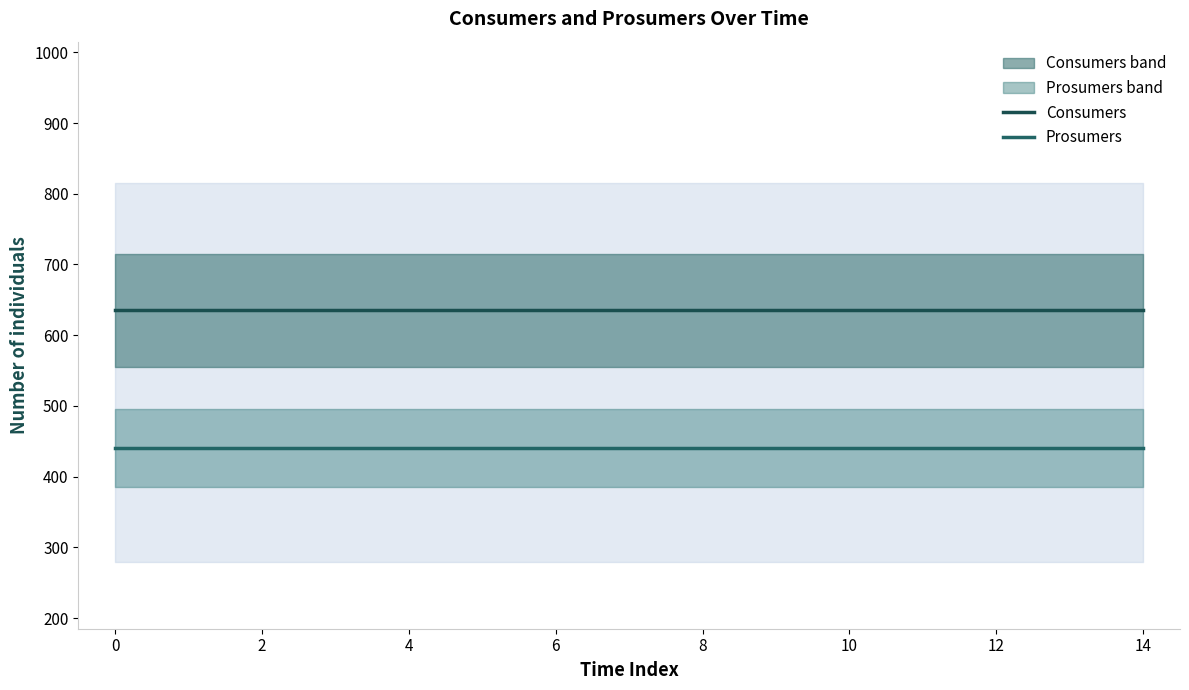

What are all the series names shown in the legend?

Consumers, Prosumers